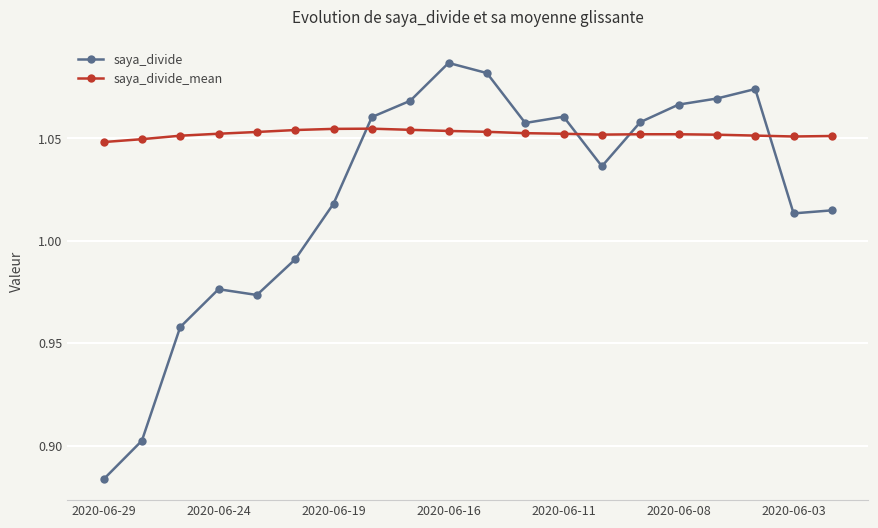

Which series has the largest range (max minus min)?

saya_divide